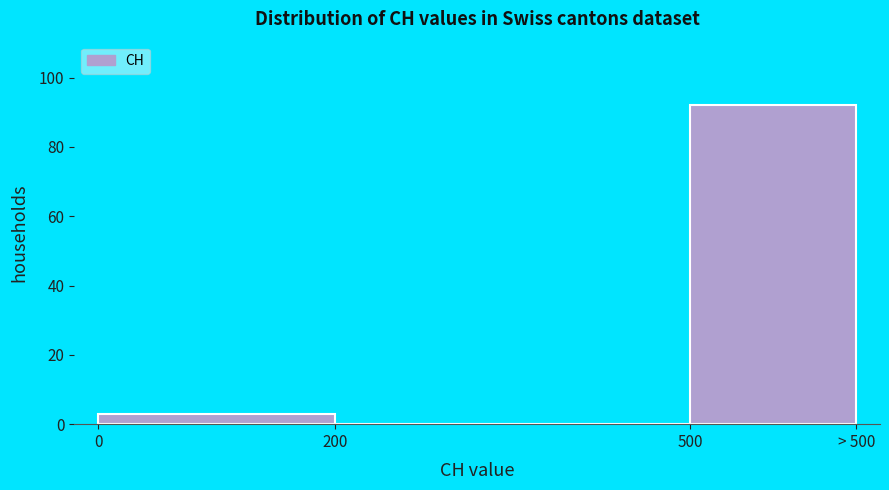

Reading right to left, list all the values displayed in this chart.

500=92	200=0	0=3